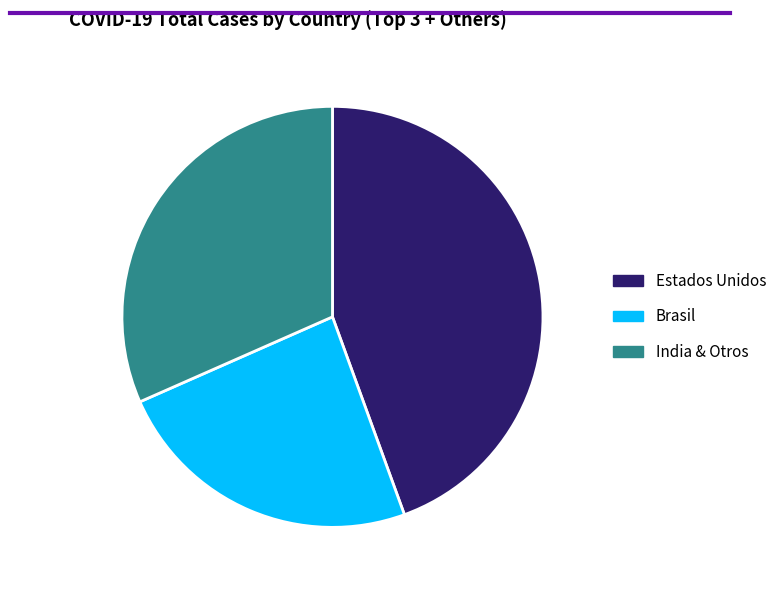

Is it true that Estados Unidos is 44% of the pie?

True